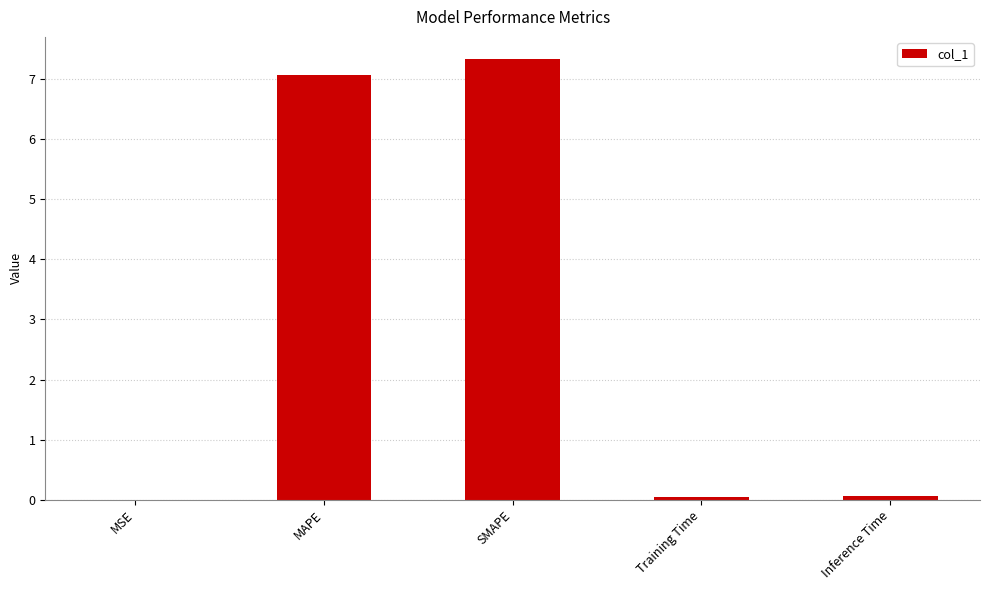

What is the change in value from SMAPE to Training Time?

-7.3